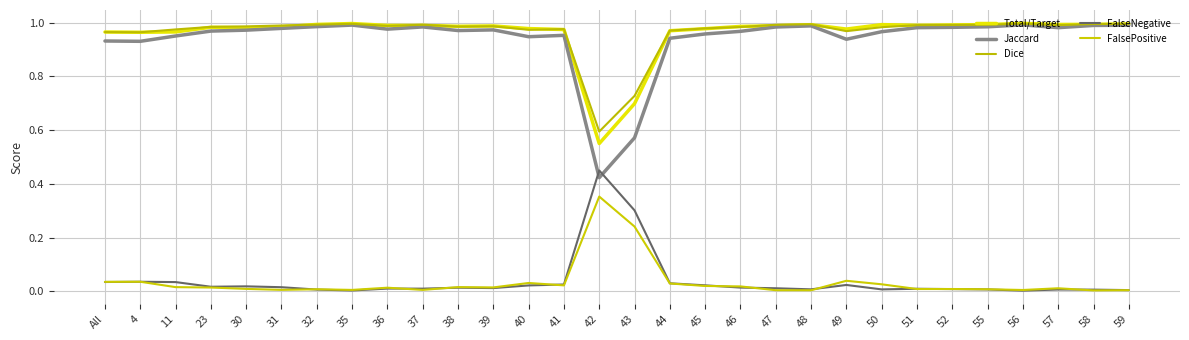

Is this an area chart (filled region under the line)?

No